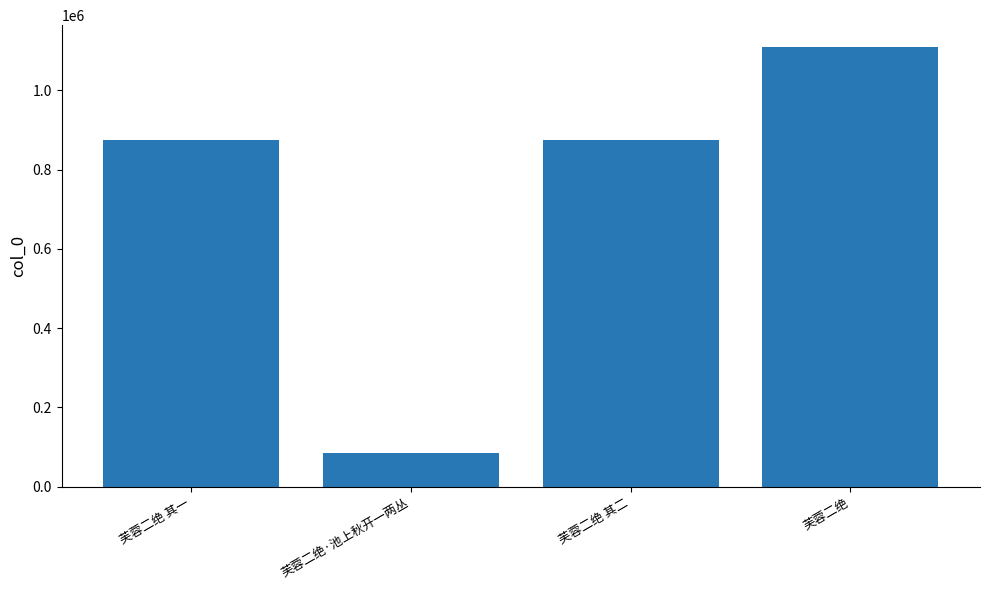

What is the label of the 4th bar from the left?

芙蓉二绝